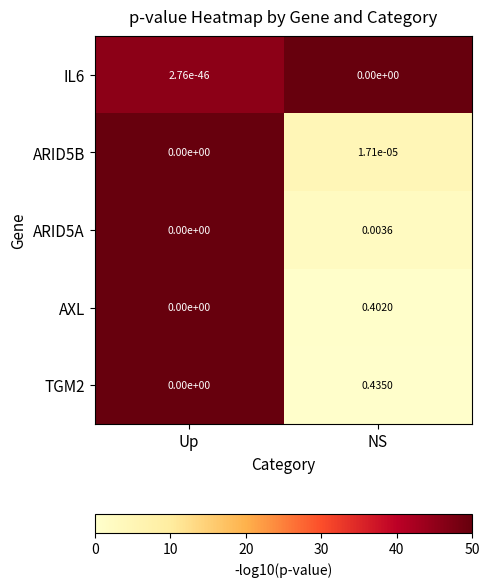

At which label is AXL closest to 0?

Up